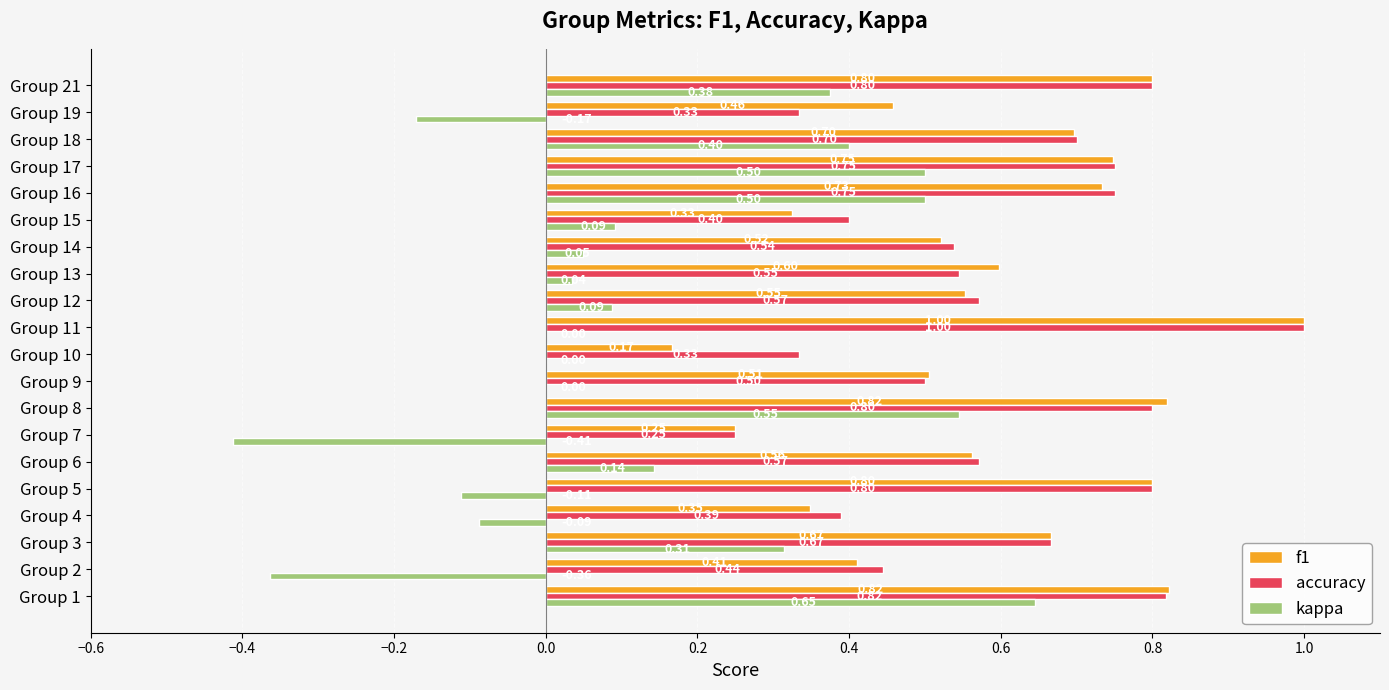

At which category is the sum across all series the highest?

Group 1